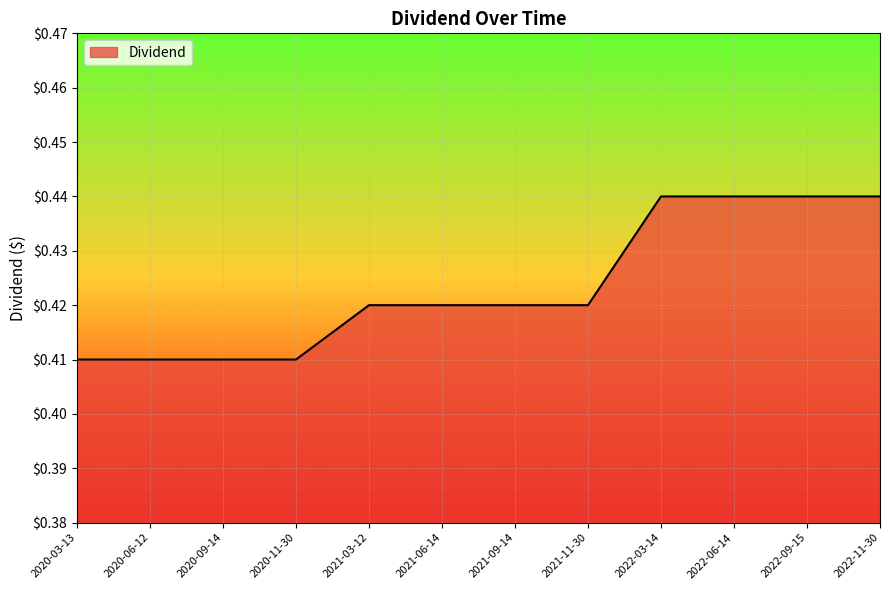

What is the greatest value displayed?

0.4